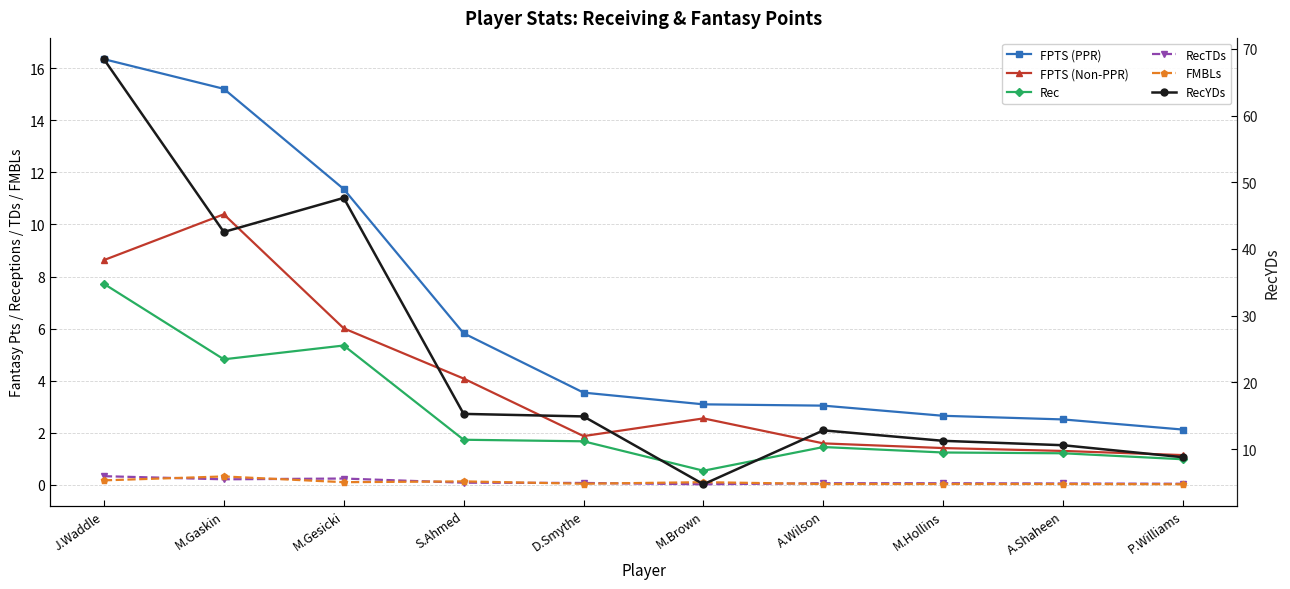

At which label does FMBLs reach its minimum?

P.Williams